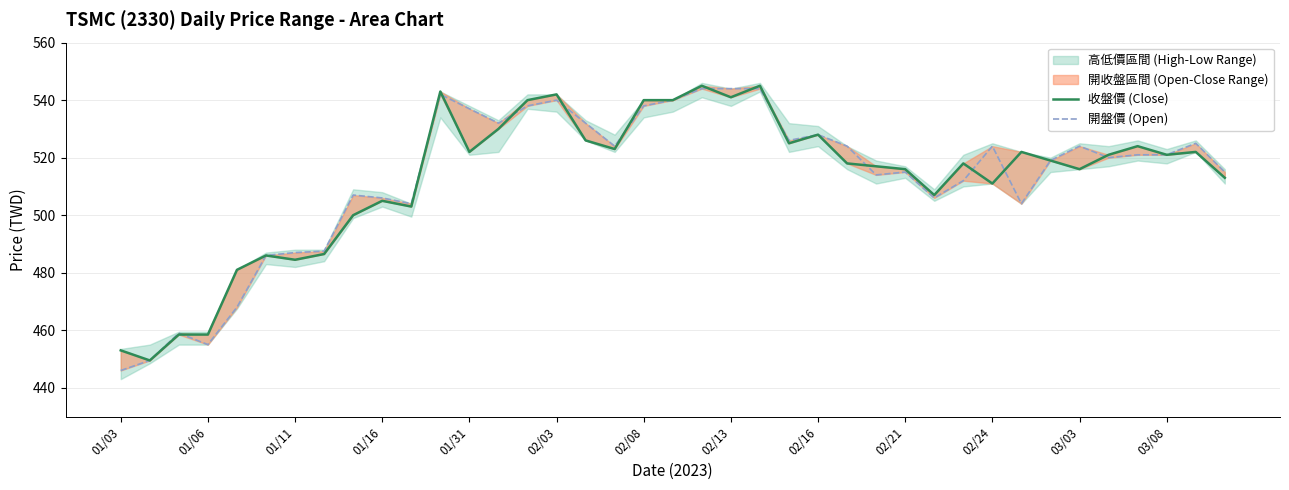

What is the label of the 5th point from the left?

01/31